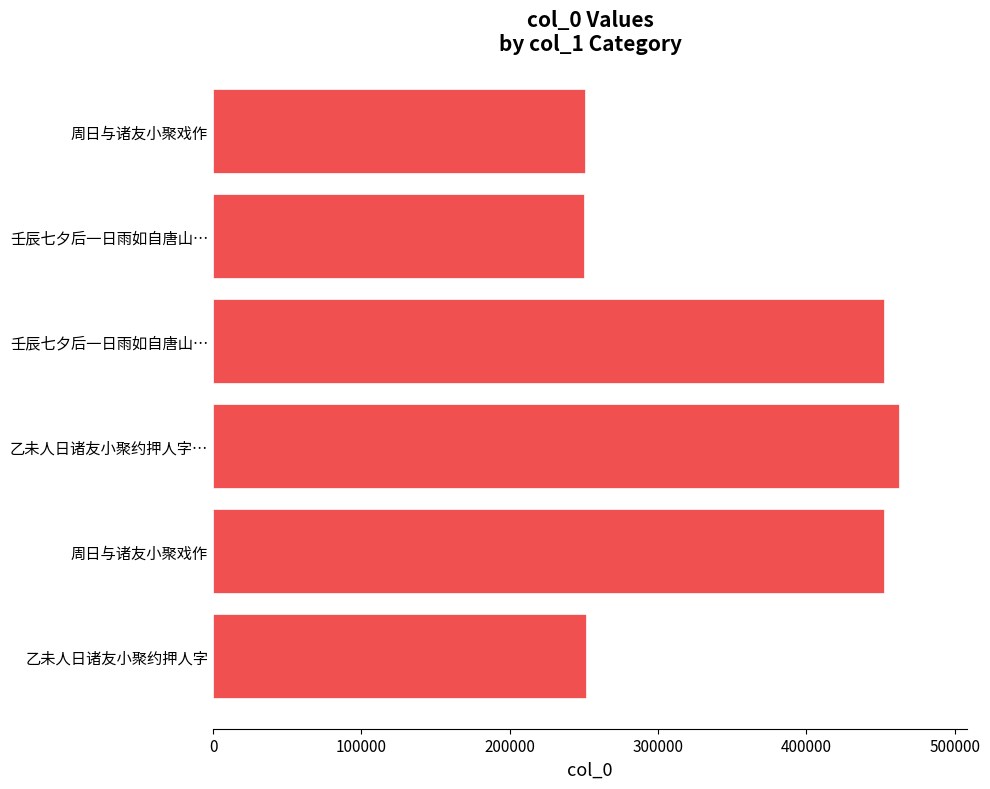

Does the chart contain any negative values?

No